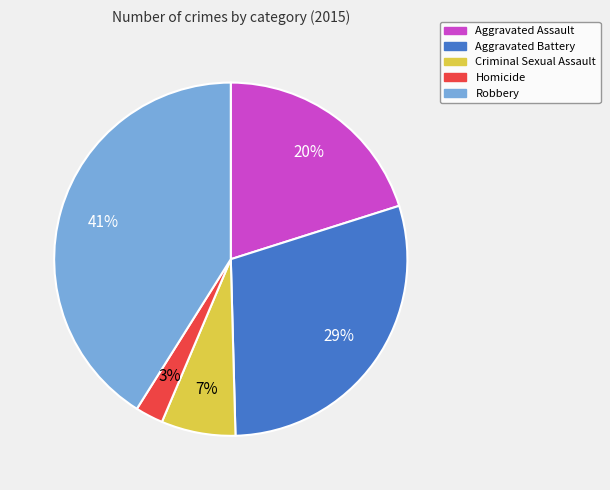

How many slices are in this pie chart?

5